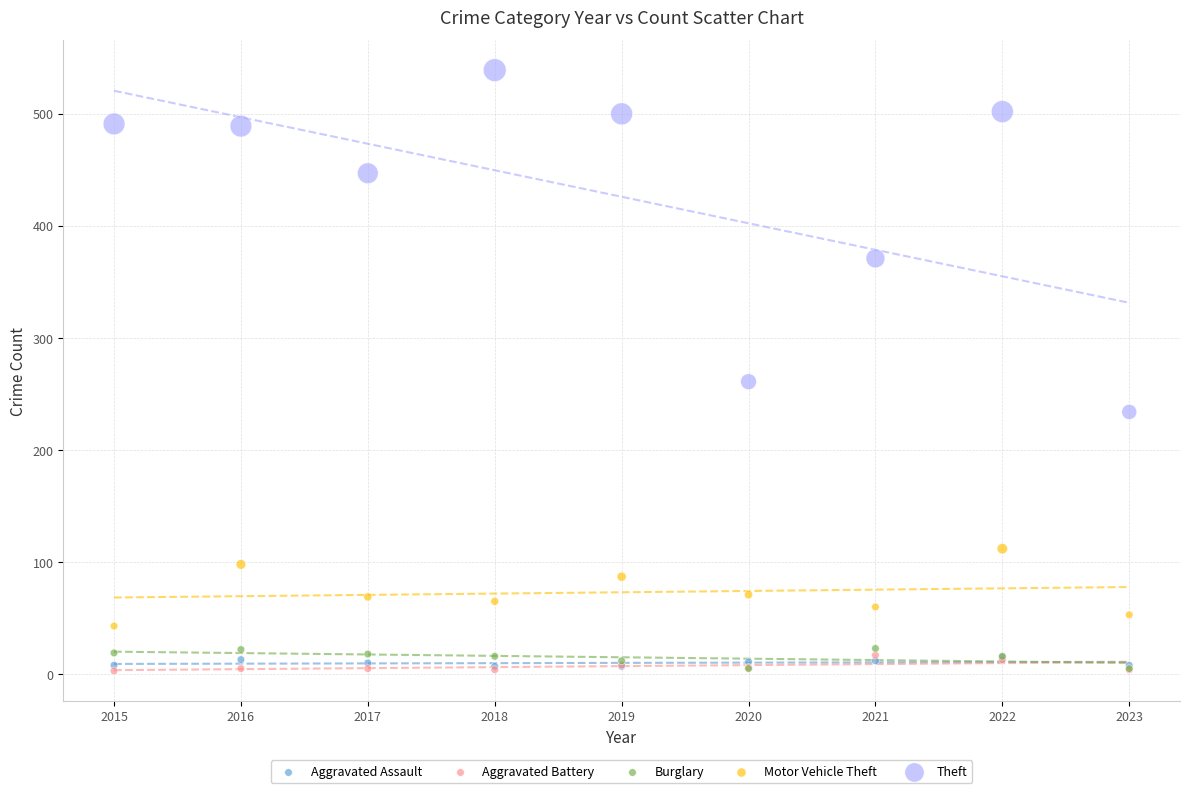

Across all series, what Y value is closest to 271?

261